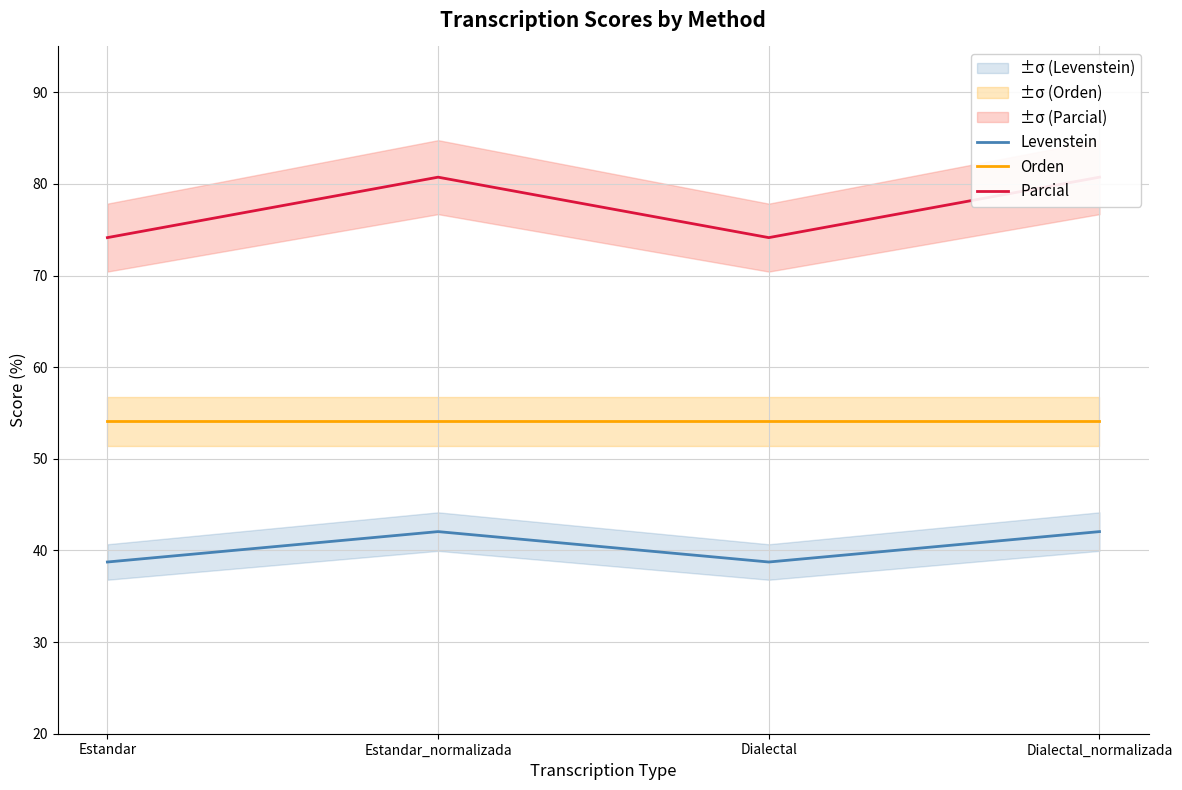

Where is the first local maximum for Parcial?

Estandar_normalizada